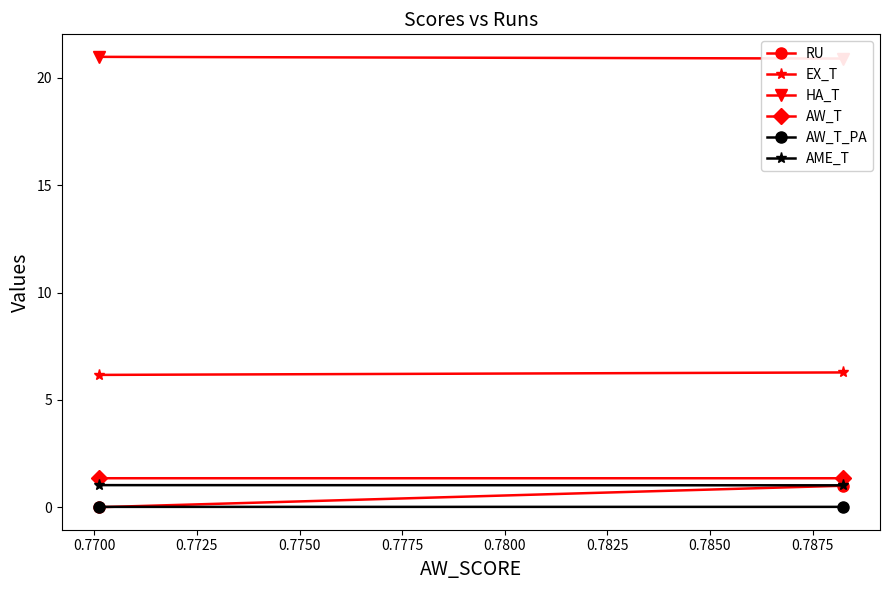

The value of AW_T_PA at 0.7675 is 0.0. True or false?

False